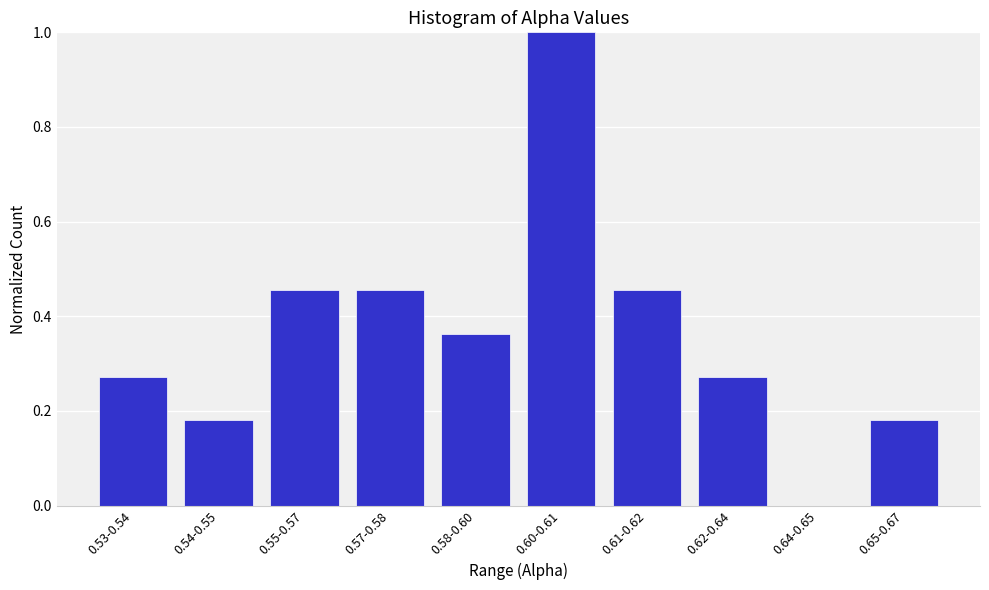

What is the change in value from 0.53-0.54 to 0.57-0.58?

+0.2